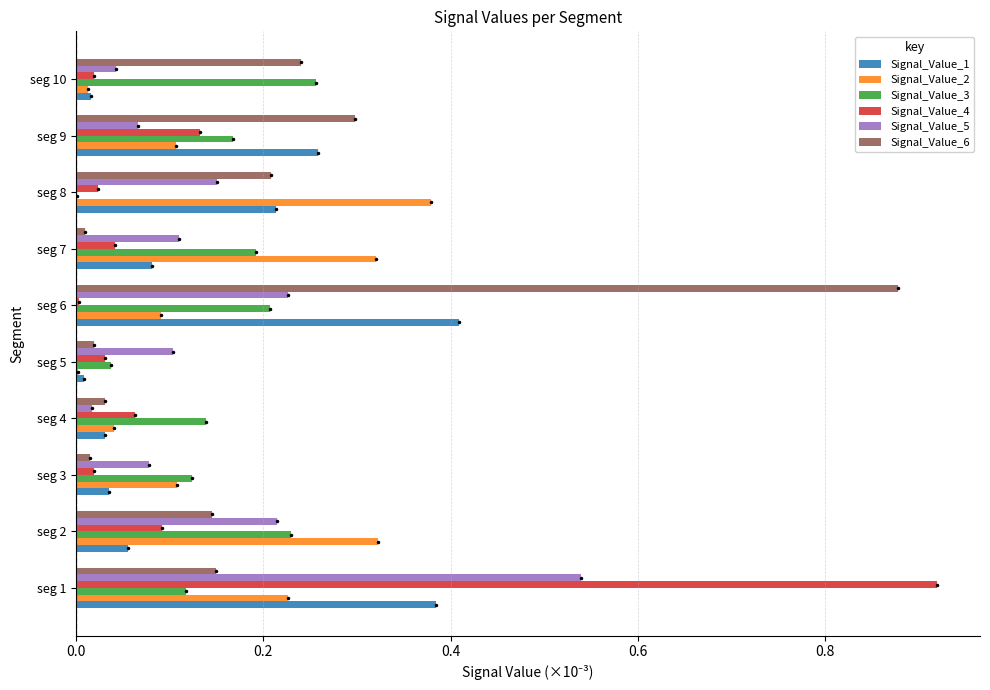

What are all the series names shown in the legend?

Signal_Value_1, Signal_Value_2, Signal_Value_3, Signal_Value_4, Signal_Value_5, Signal_Value_6